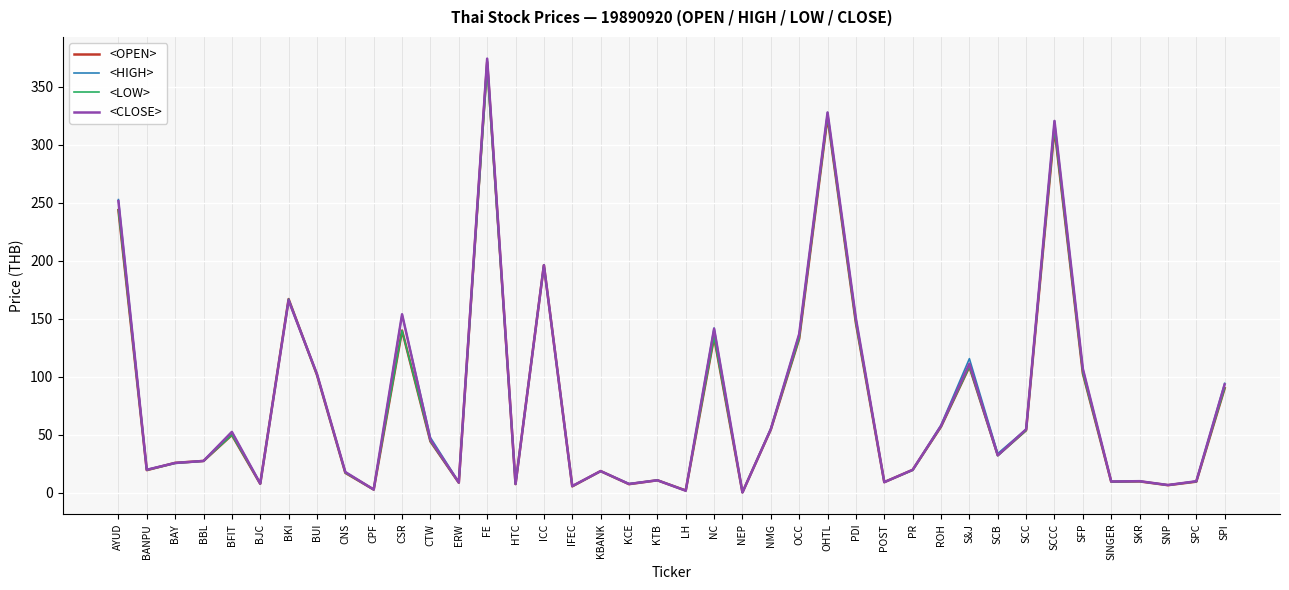

Is the value of <OPEN> at SFP greater than the value of <HIGH> at BKI?

No